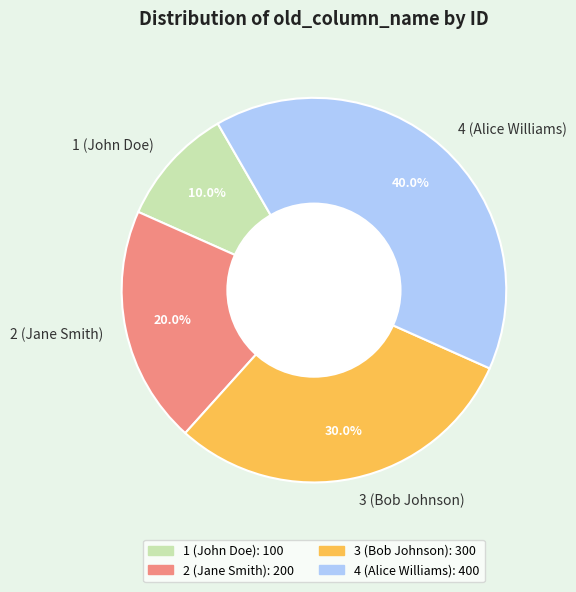

How many slices are in this pie chart?

4